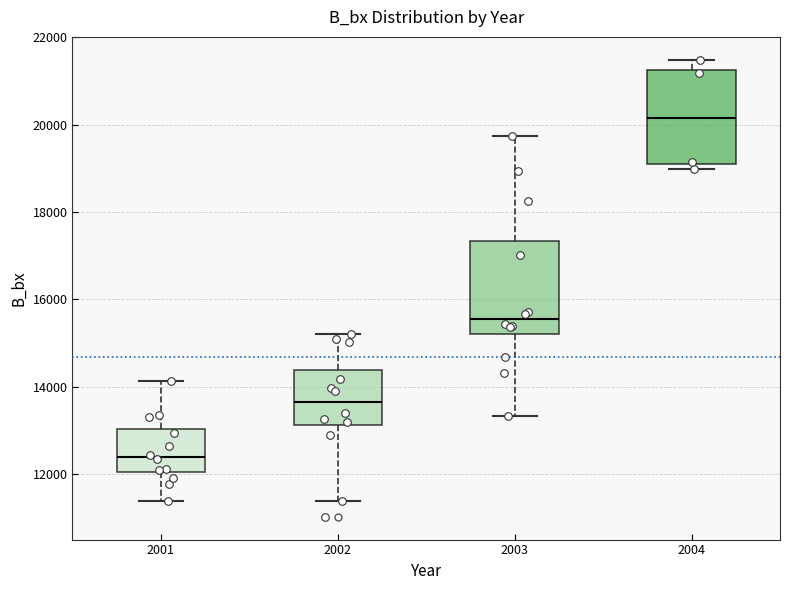

Where is the upper edge of the box at x = 2001 on the y-axis? The values are not printed on the chart, so give them approximately, as read against the axis.

13000